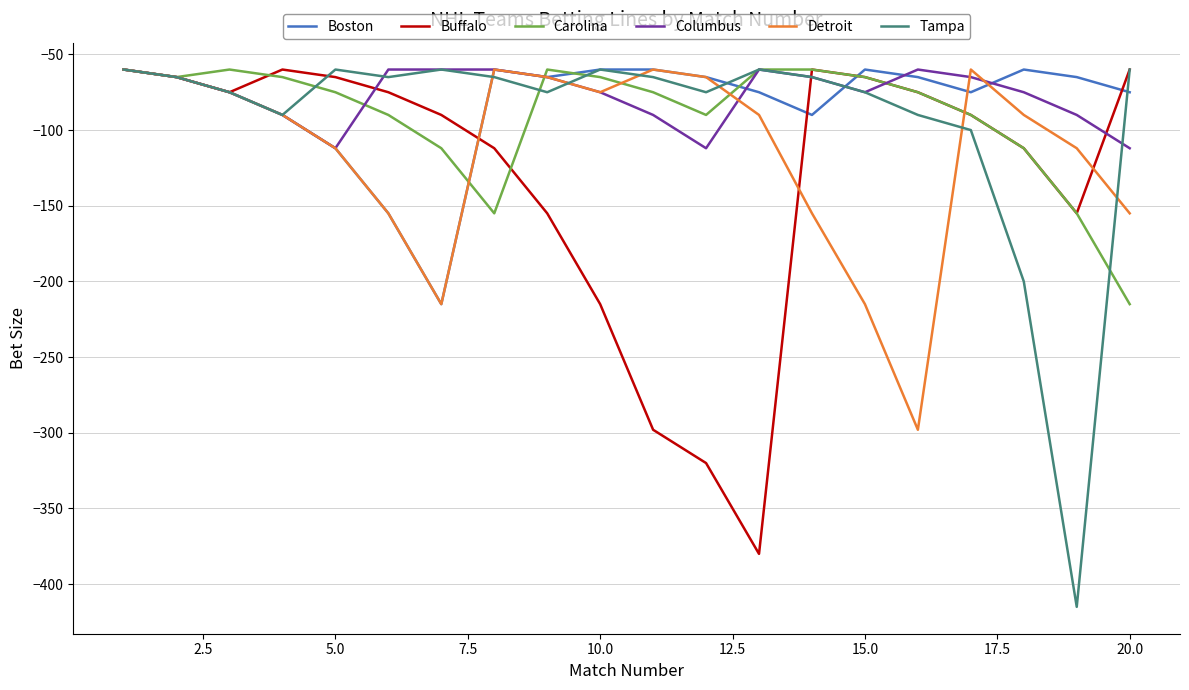

Which series has the widest spread of values?

Tampa